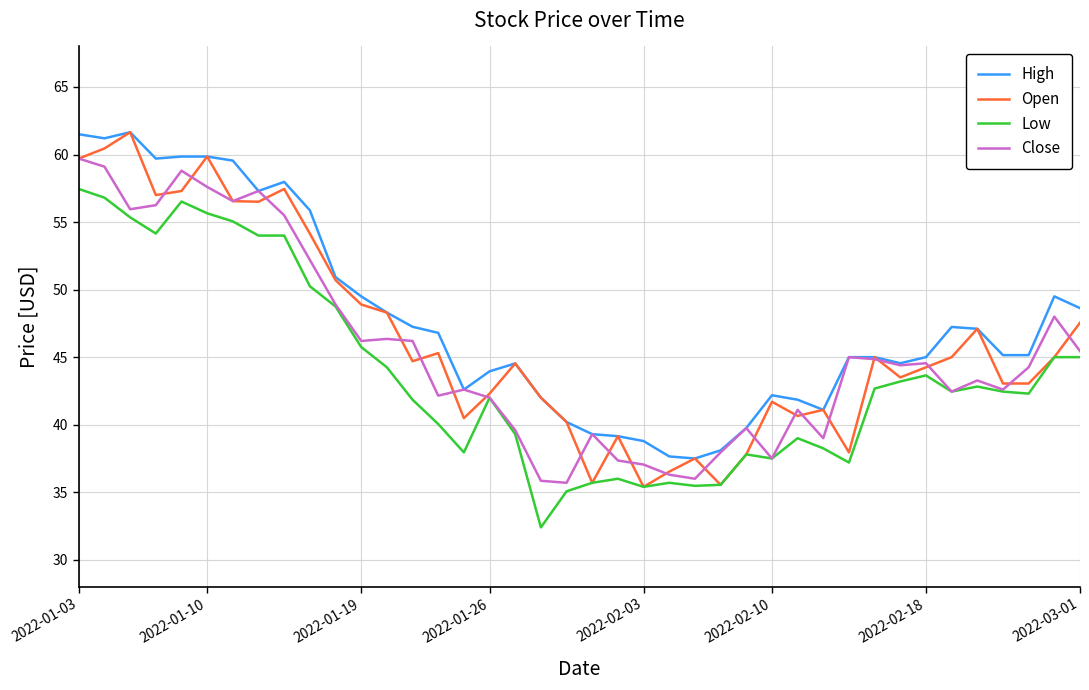

True or false: Open has a value of 59.9 at 2022-01-10.

True